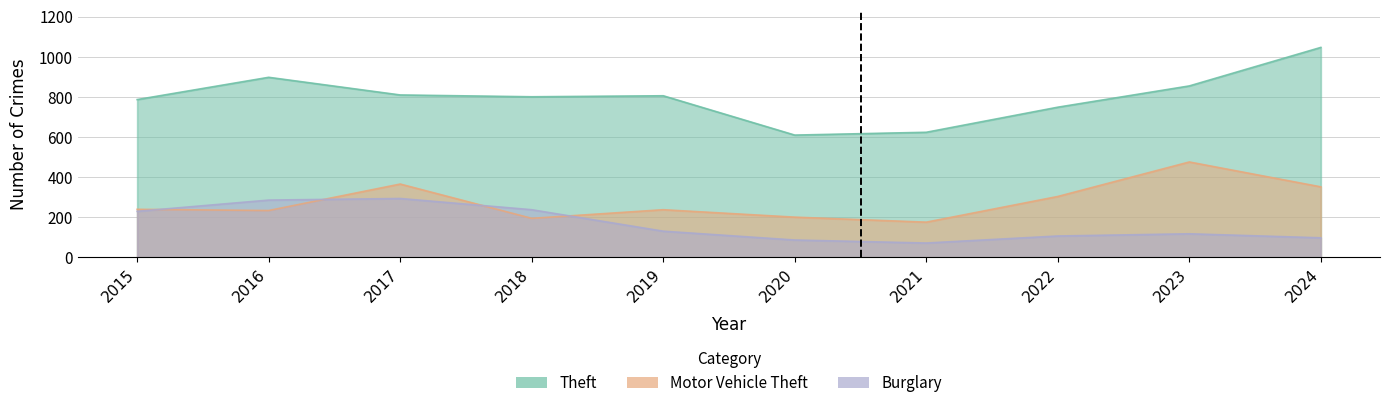

Where does the Motor Vehicle Theft series first go above 239?

2017